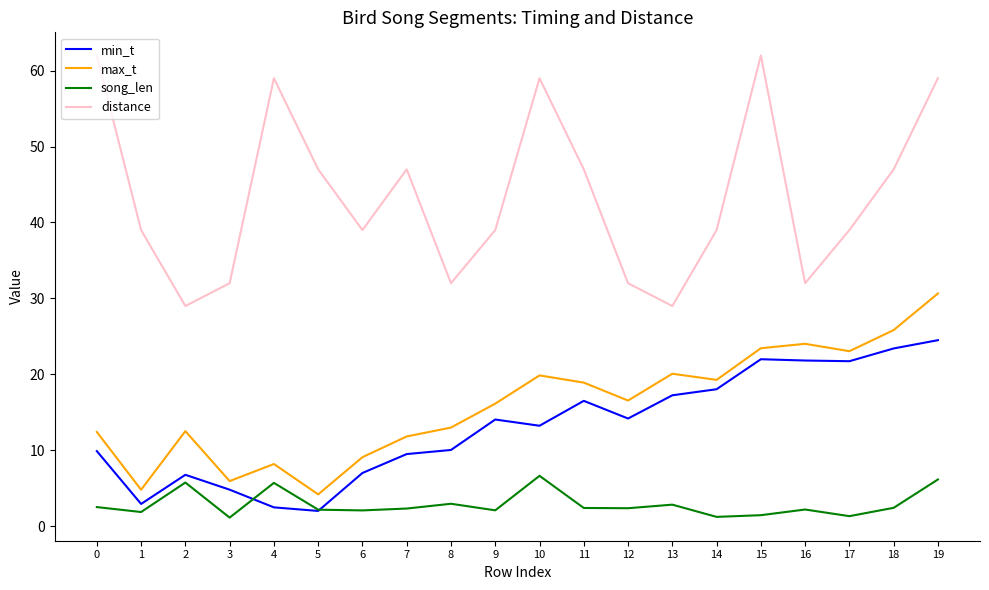

What is the minimum value for min_t?

2.0